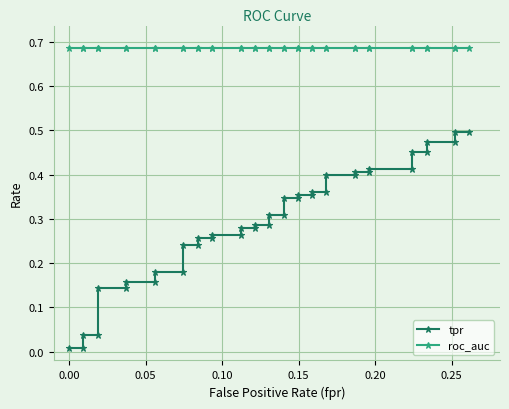

True or false: roc_auc has more than 1 points higher than both neighbors.

False